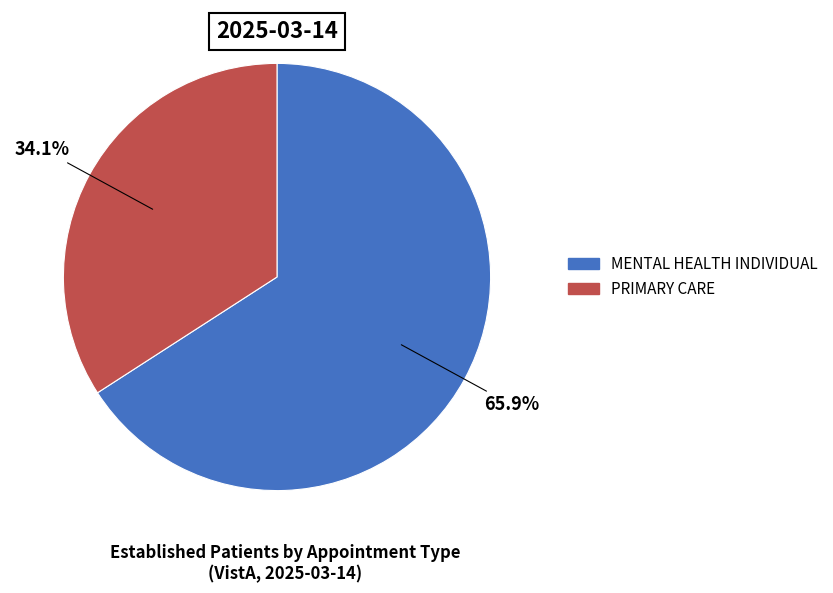

Count the number of slices in the pie.

2